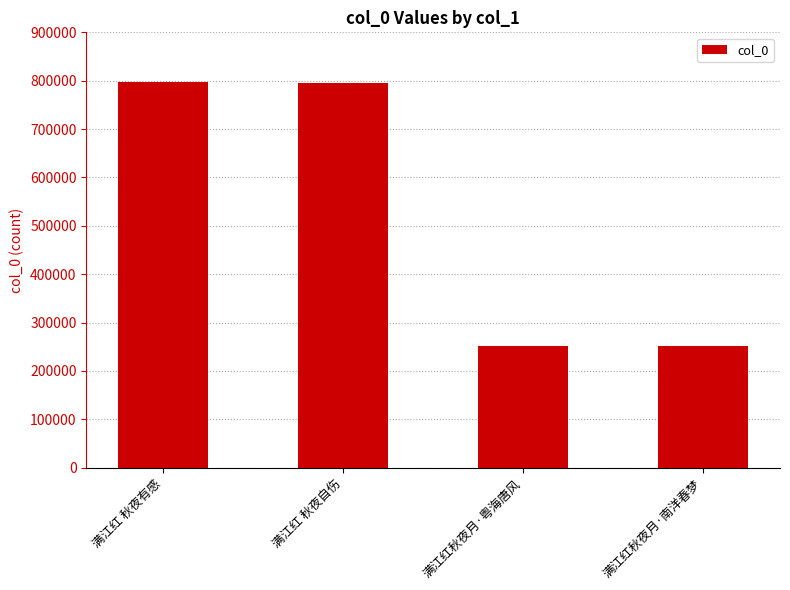

What is the label of the 4th bar from the left?

满江红秋夜月·南洋春梦